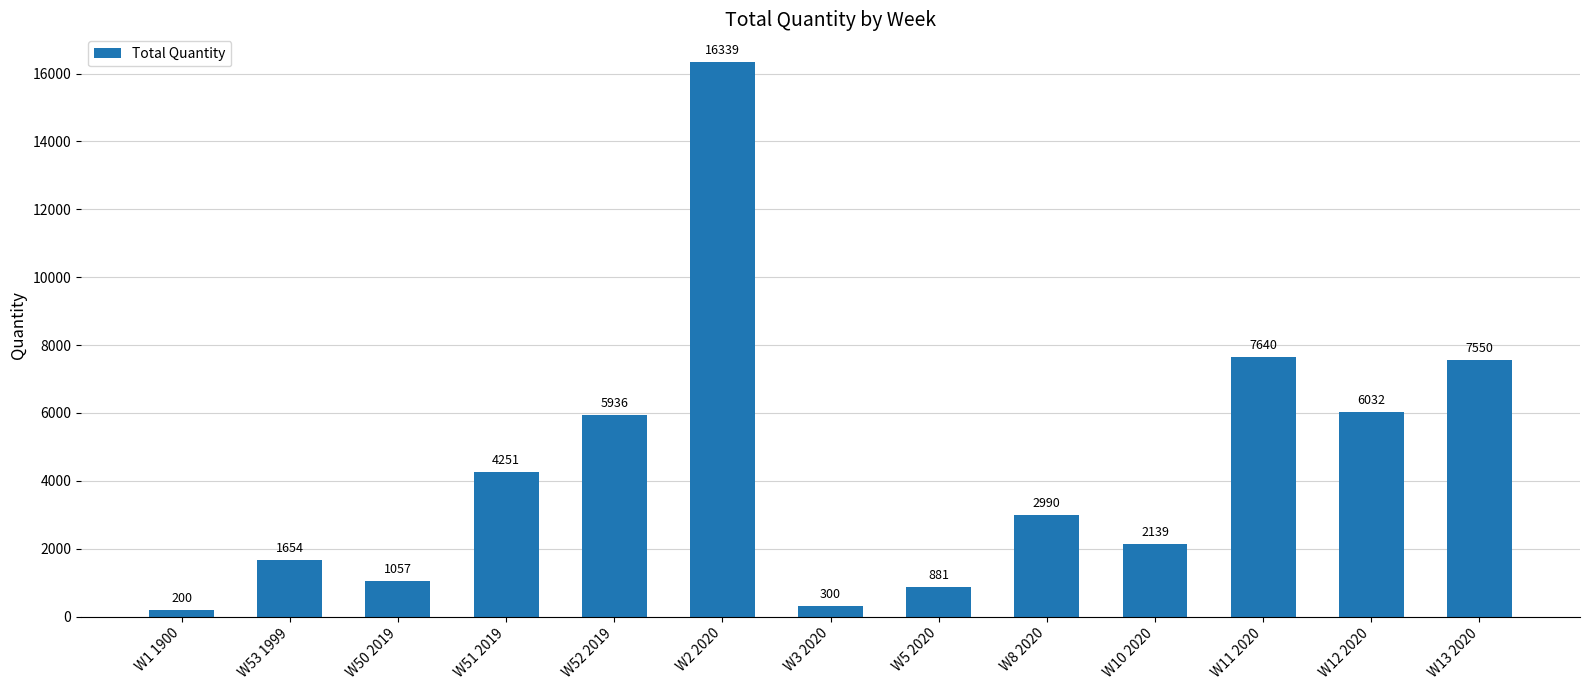

What is the value of the 8th bar from the left?

881